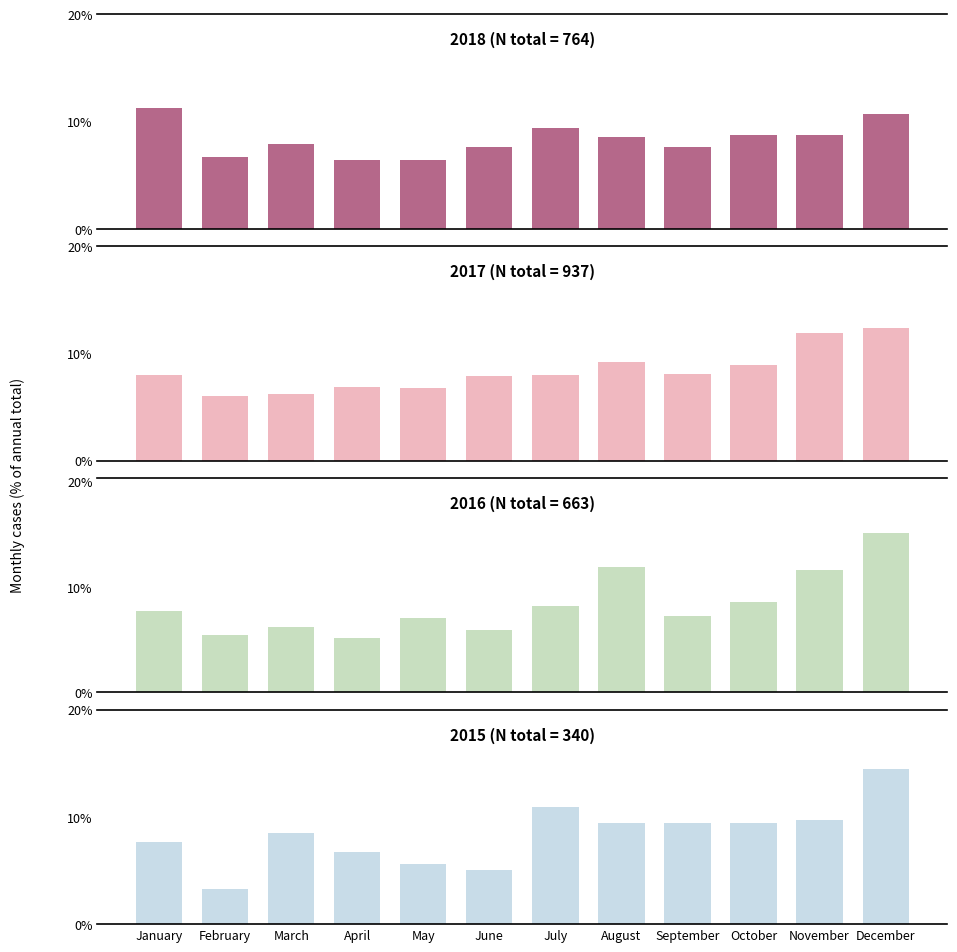

What is the difference between the maximum and second lowest values in the 2016 series?

9.7